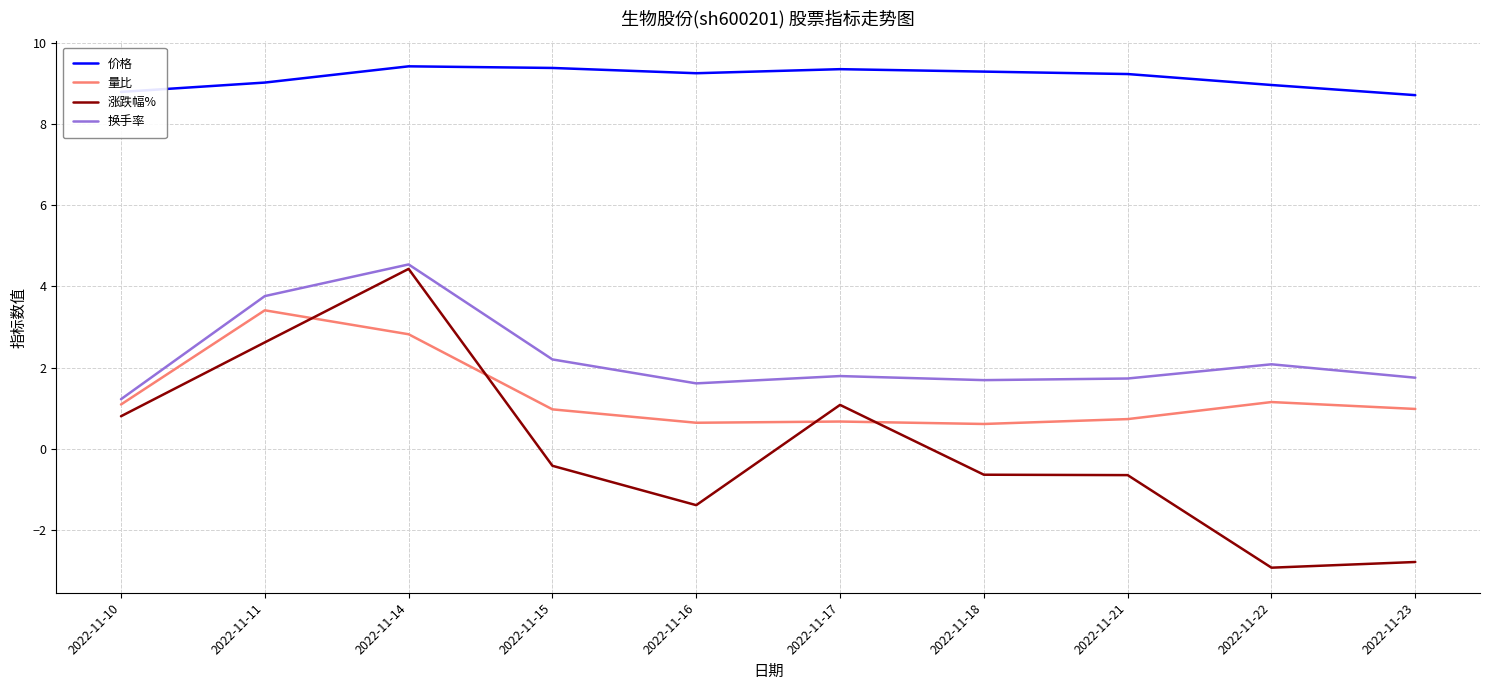

True or false: 换手率 and 价格 cross at least once.

False